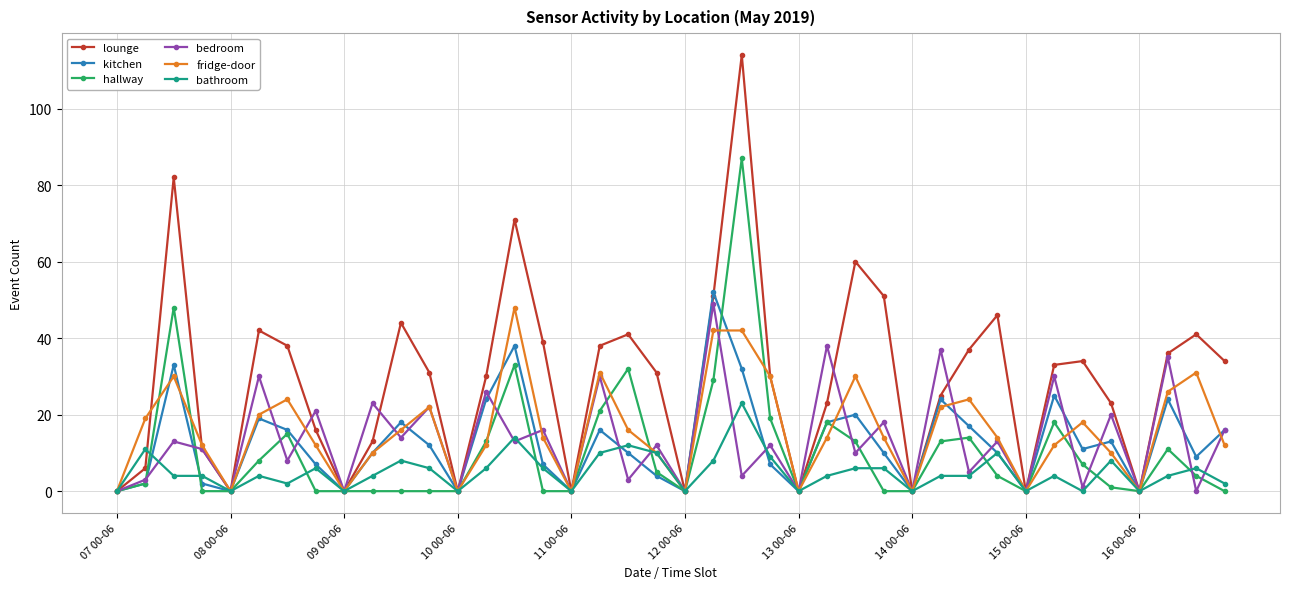

Which series has the largest range (max minus min)?

lounge